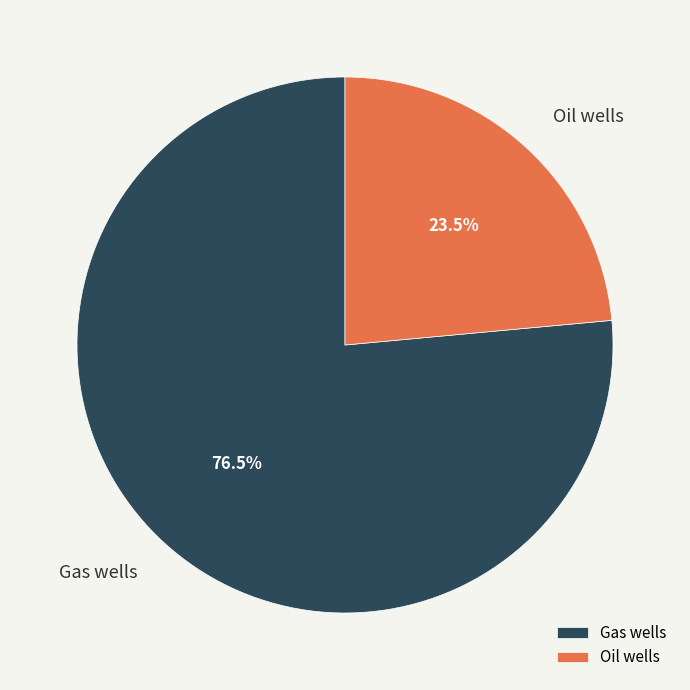

Which category accounts for the majority?

Gas wells